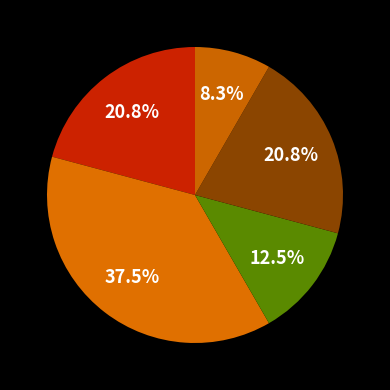

How many segments does this pie chart have?

5